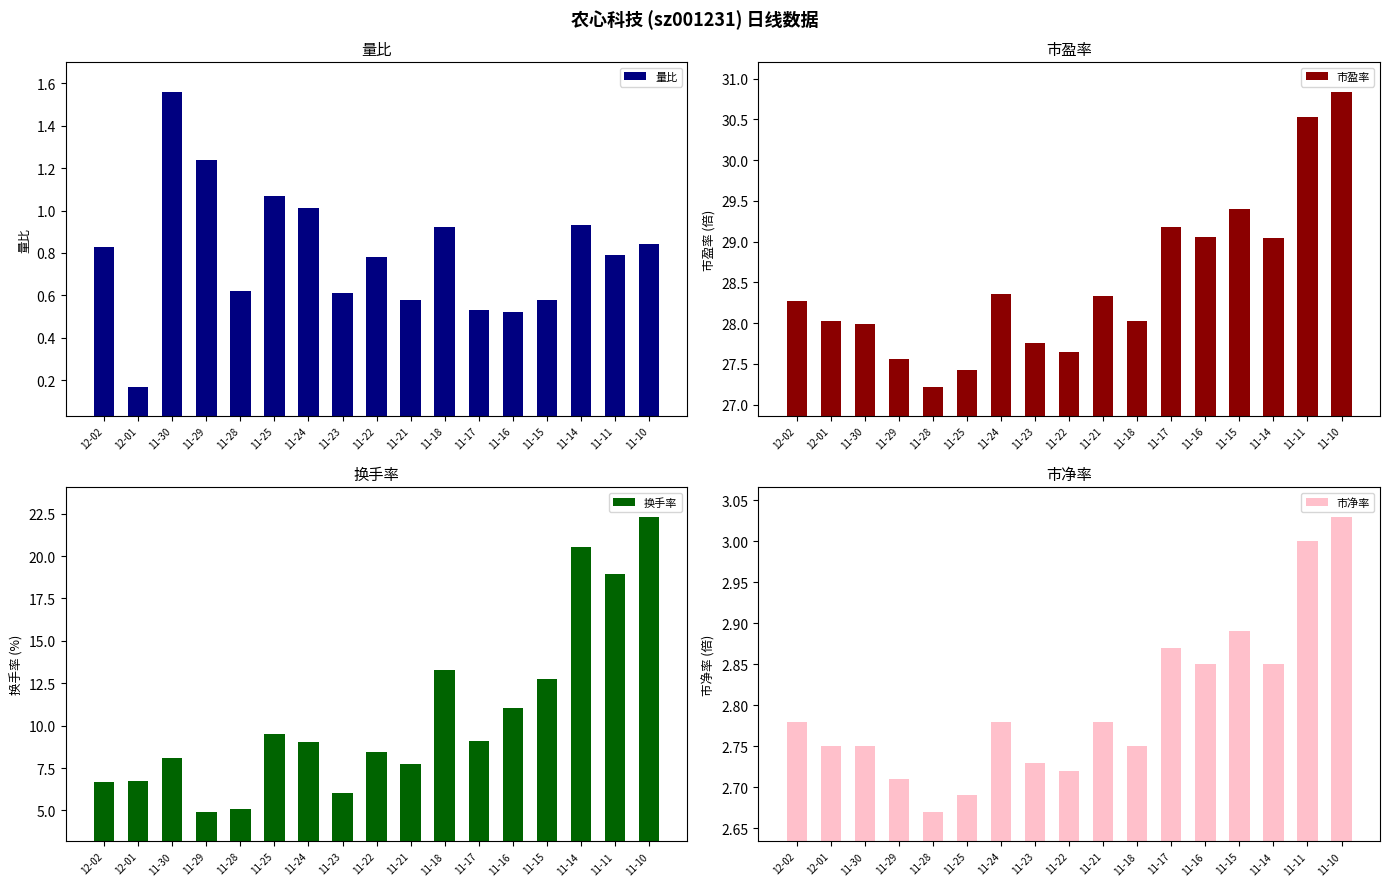

What is the difference between the maximum and minimum values in the 换手率 series?

17.4